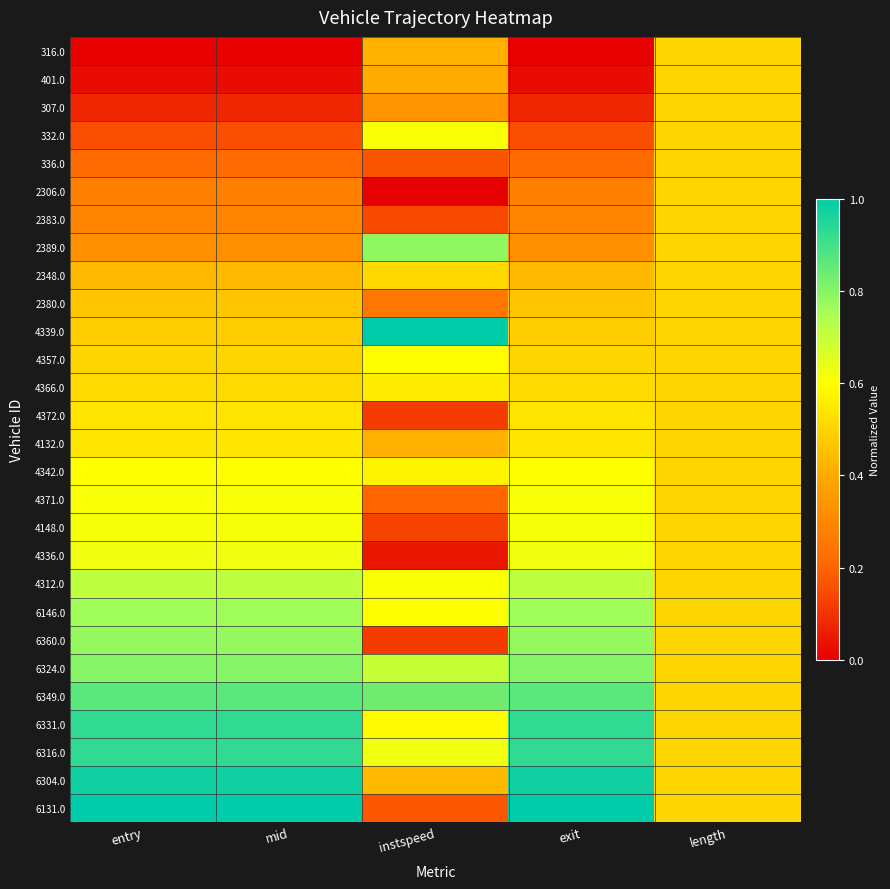

Reading right to left, what are all the values shown in this chart?

316.0: length=0.5	exit=0.0	instspeed=0.4	mid=0.0	entry=0.0
401.0: length=0.5	exit=0.0	instspeed=0.4	mid=0.0	entry=0.0
307.0: length=0.5	exit=0.1	instspeed=0.3	mid=0.1	entry=0.1
332.0: length=0.5	exit=0.2	instspeed=0.6	mid=0.2	entry=0.2
336.0: length=0.5	exit=0.2	instspeed=0.2	mid=0.2	entry=0.2
2306.0: length=0.5	exit=0.3	instspeed=0.0	mid=0.3	entry=0.3
2383.0: length=0.5	exit=0.3	instspeed=0.1	mid=0.3	entry=0.3
2389.0: length=0.5	exit=0.3	instspeed=0.8	mid=0.3	entry=0.3
2348.0: length=0.5	exit=0.4	instspeed=0.5	mid=0.4	entry=0.4
2380.0: length=0.5	exit=0.5	instspeed=0.3	mid=0.5	entry=0.5
4339.0: length=0.5	exit=0.5	instspeed=1.0	mid=0.5	entry=0.5
4357.0: length=0.5	exit=0.5	instspeed=0.6	mid=0.5	entry=0.5
4366.0: length=0.5	exit=0.5	instspeed=0.6	mid=0.5	entry=0.5
4372.0: length=0.5	exit=0.5	instspeed=0.1	mid=0.5	entry=0.5
4132.0: length=0.5	exit=0.5	instspeed=0.4	mid=0.5	entry=0.5
4342.0: length=0.5	exit=0.6	instspeed=0.6	mid=0.6	entry=0.6
4371.0: length=0.5	exit=0.6	instspeed=0.2	mid=0.6	entry=0.6
4148.0: length=0.5	exit=0.6	instspeed=0.1	mid=0.6	entry=0.6
4336.0: length=0.5	exit=0.6	instspeed=0.0	mid=0.6	entry=0.6
4312.0: length=0.5	exit=0.7	instspeed=0.6	mid=0.7	entry=0.7
6146.0: length=0.5	exit=0.8	instspeed=0.6	mid=0.8	entry=0.8
6360.0: length=0.5	exit=0.8	instspeed=0.1	mid=0.8	entry=0.8
6324.0: length=0.5	exit=0.8	instspeed=0.7	mid=0.8	entry=0.8
6349.0: length=0.5	exit=0.9	instspeed=0.8	mid=0.9	entry=0.9
6331.0: length=0.5	exit=0.9	instspeed=0.6	mid=0.9	entry=0.9
6316.0: length=0.5	exit=0.9	instspeed=0.6	mid=0.9	entry=0.9
6304.0: length=0.5	exit=1.0	instspeed=0.4	mid=1.0	entry=1.0
6131.0: length=0.5	exit=1.0	instspeed=0.2	mid=1.0	entry=1.0